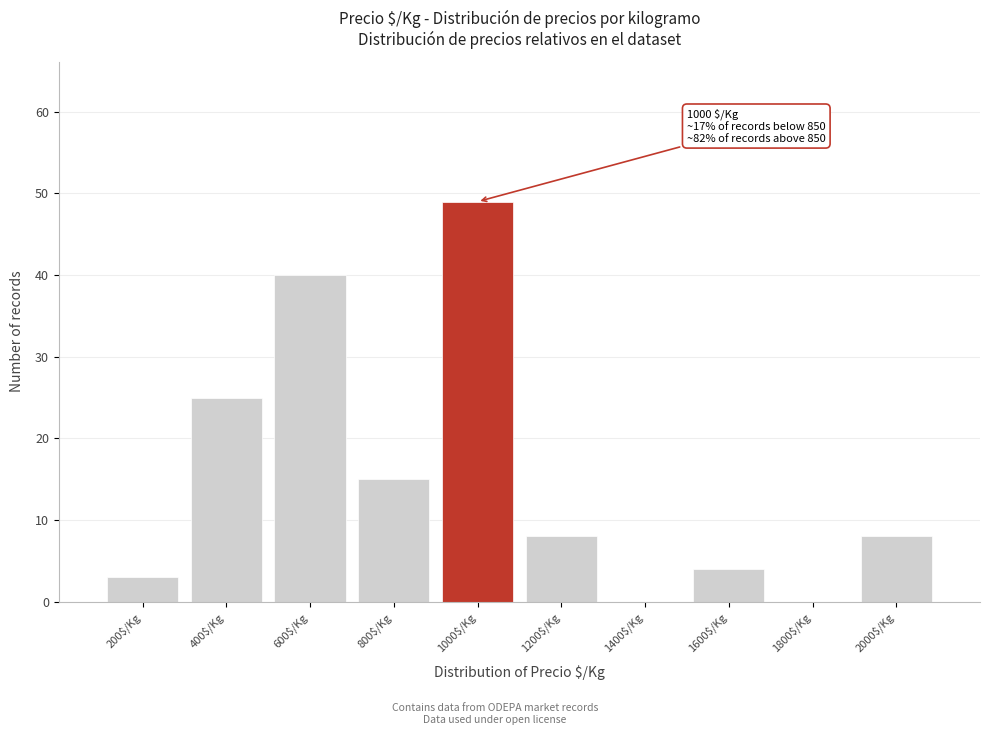

Read the value at 600$/Kg.

40